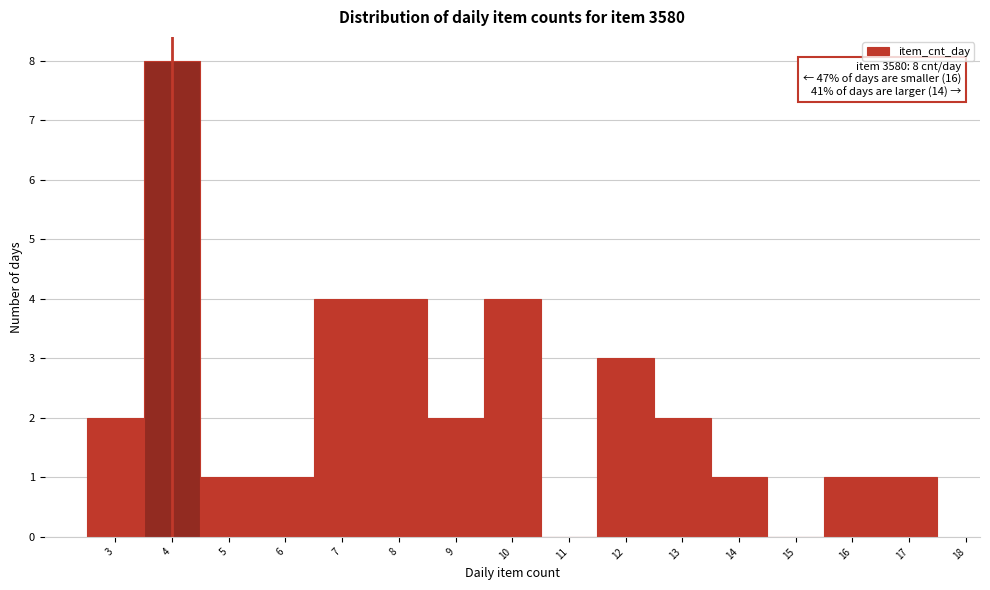

Which range on the x-axis has the tallest bar?

3.5 to 4.5